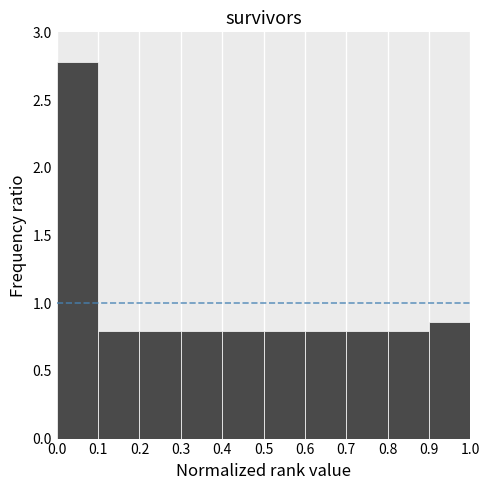

Which range on the x-axis has the tallest bar?

0.0 to 0.1